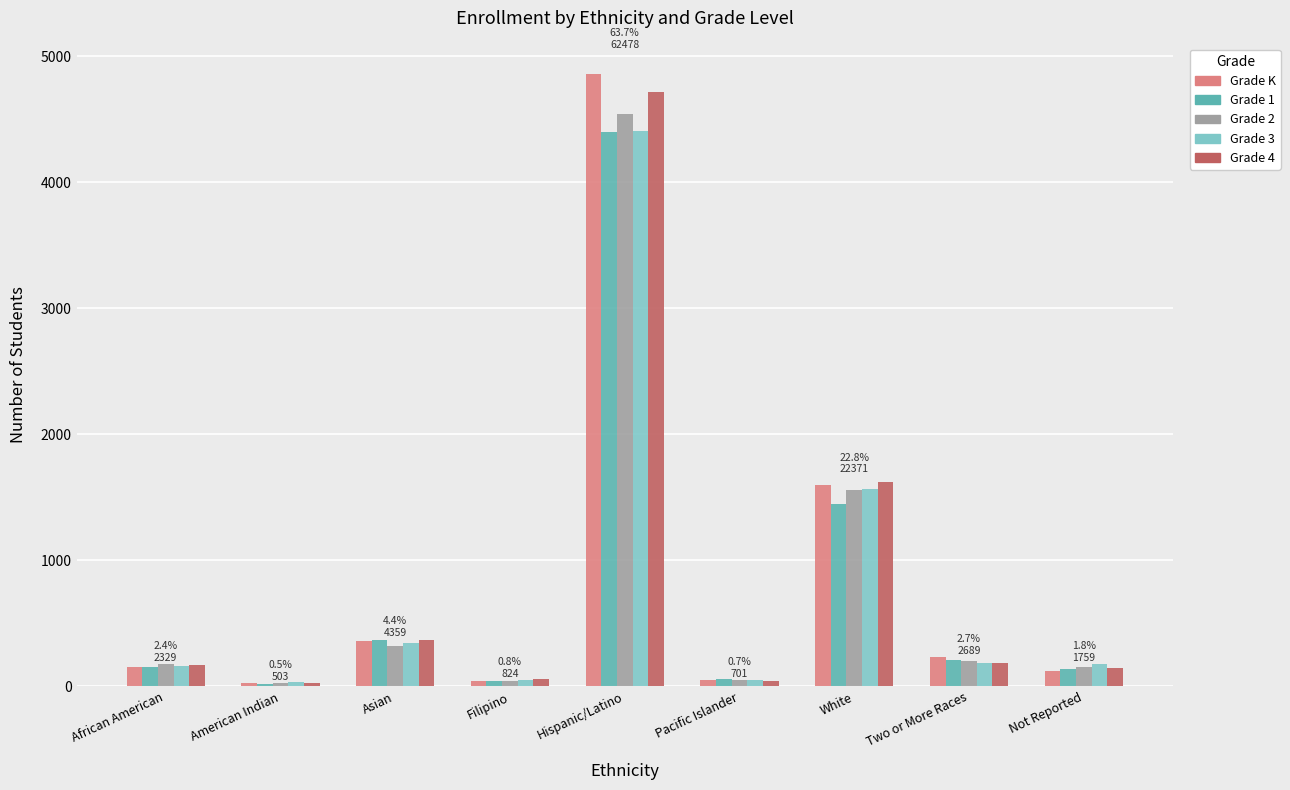

What is the label of the 6th bar from the left?

Pacific Islander